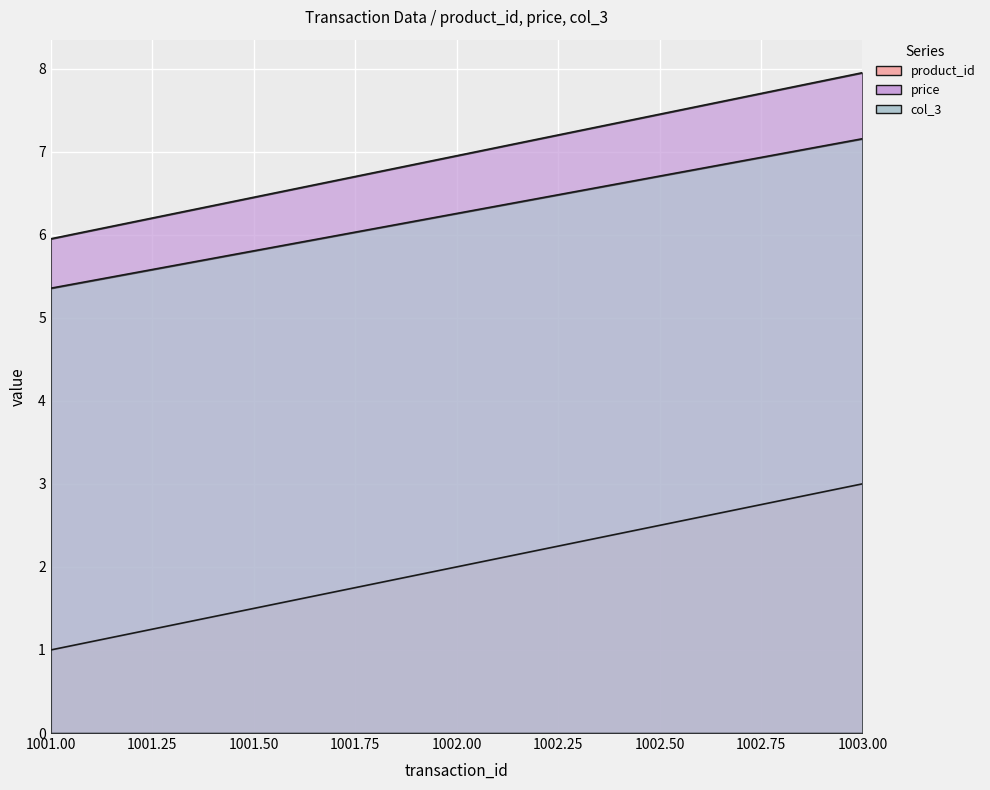

Count the number of data series in this chart.

3